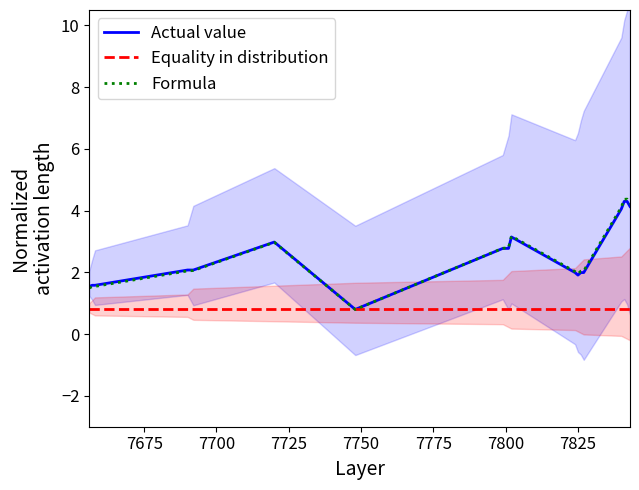

After their last crossing, which series has the higher values: Formula or Actual value?

Formula